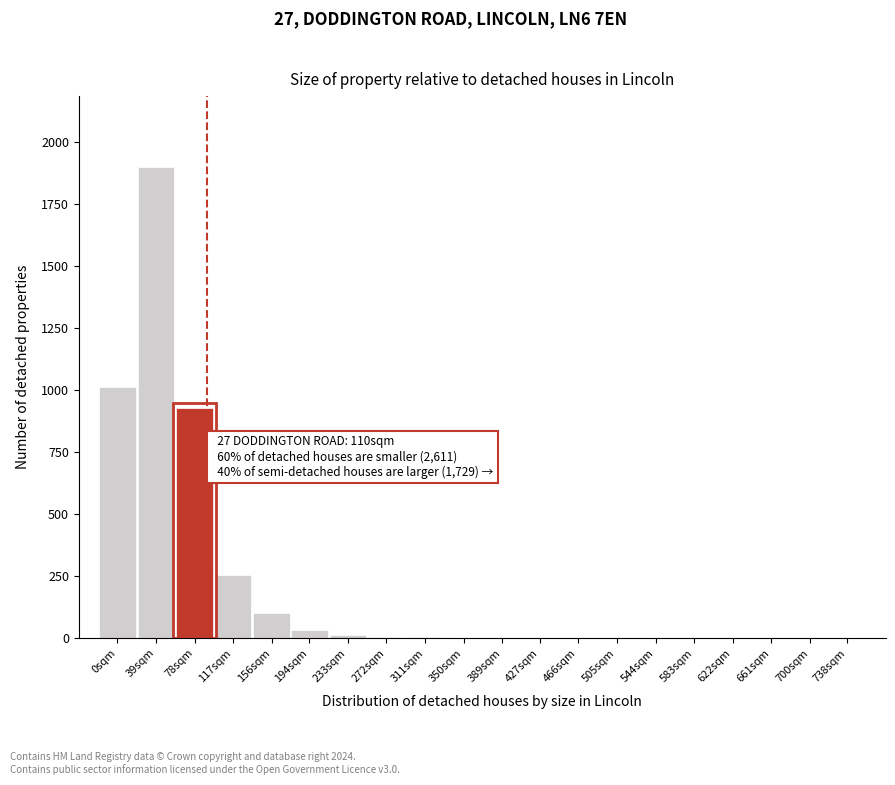

What is the sum of all values?

4252